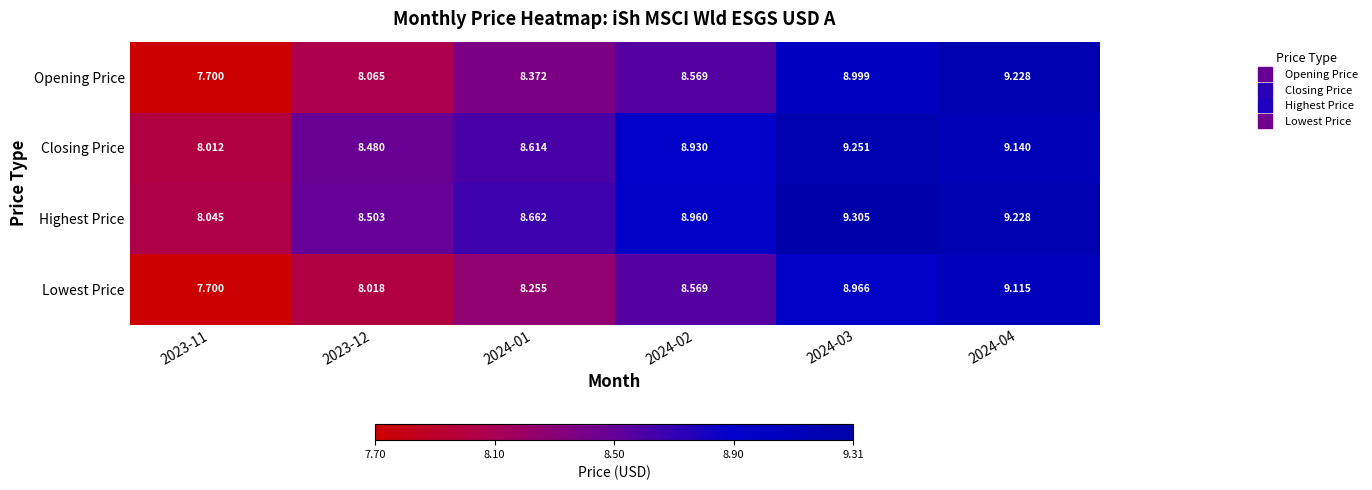

Rank the series by their maximum value, from highest to lowest.

Highest Price, Closing Price, Opening Price, Lowest Price